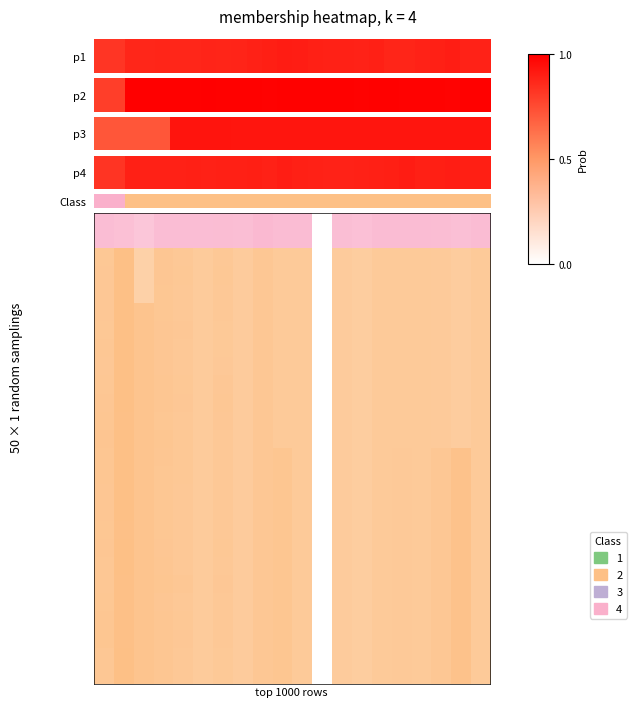

The value at 25 is 0.3. True or false?

False